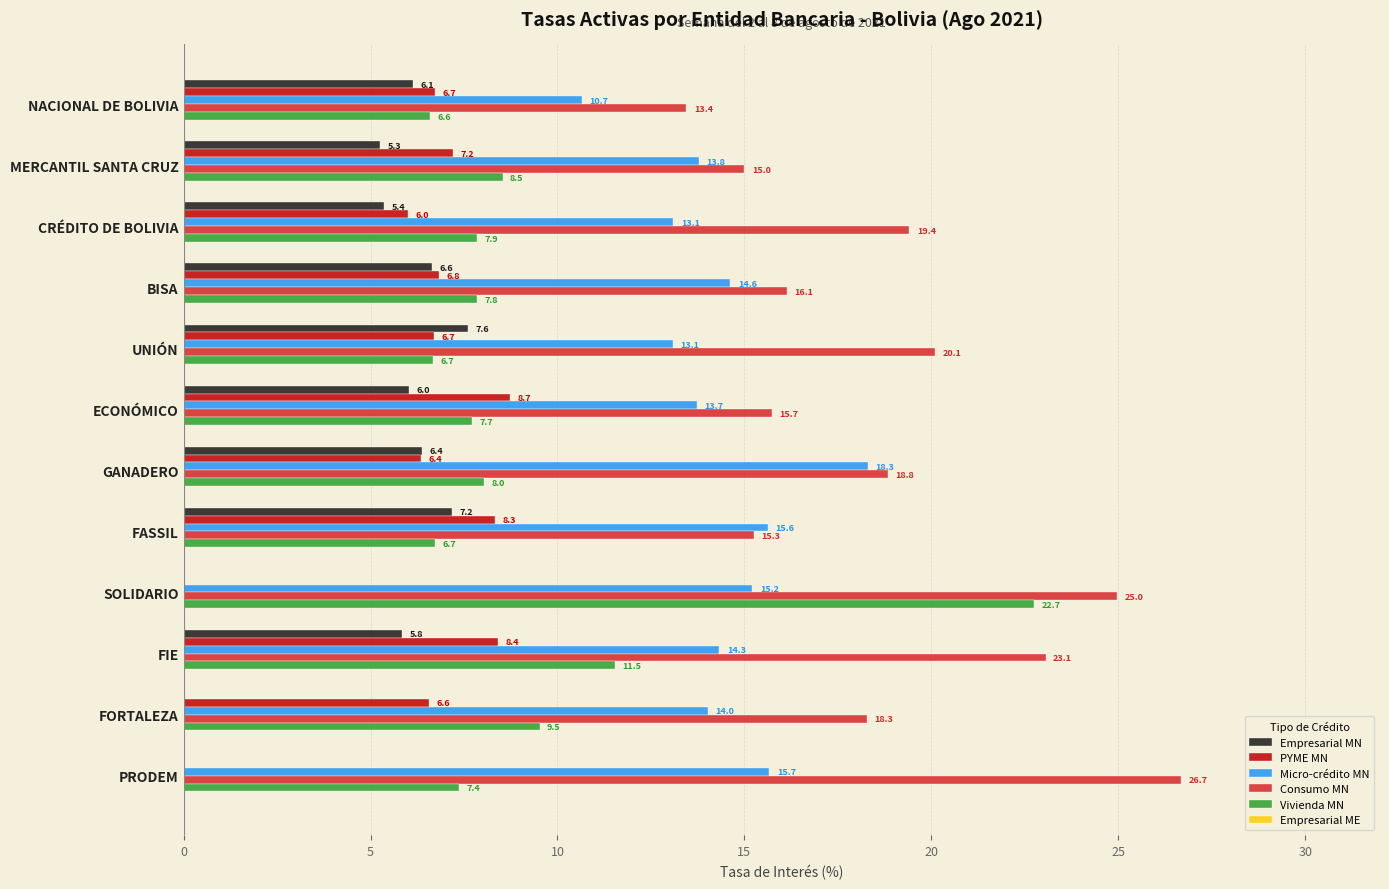

What is the maximum value for Consumo MN?

26.7